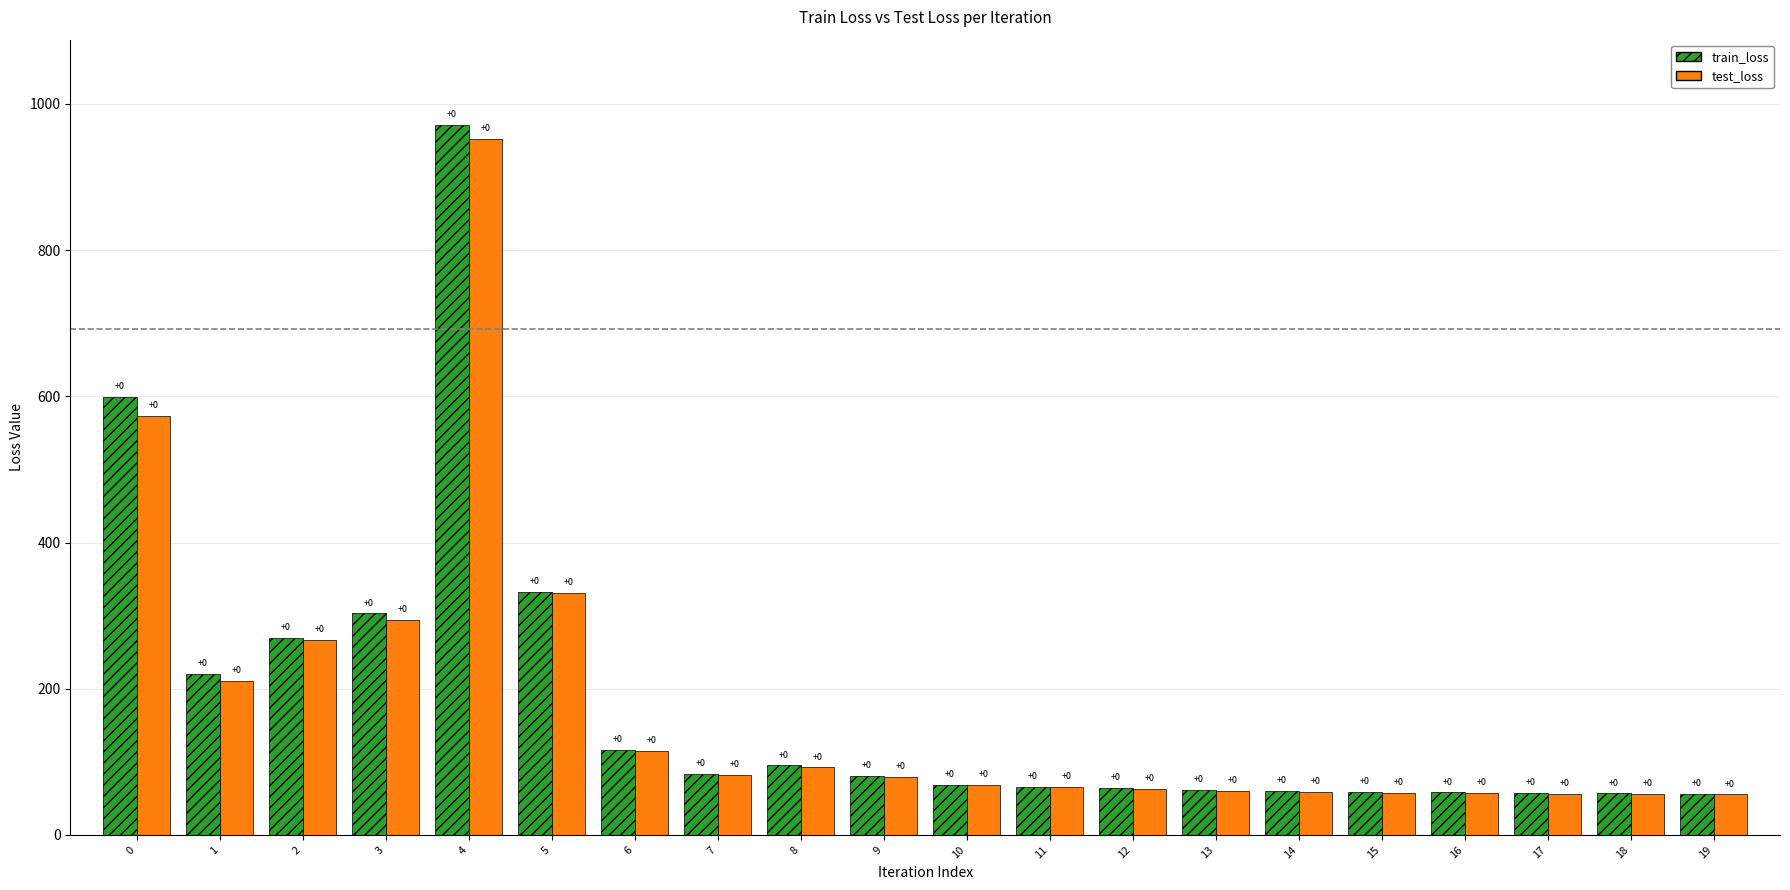

What is the average value of the test_loss series?

179.8